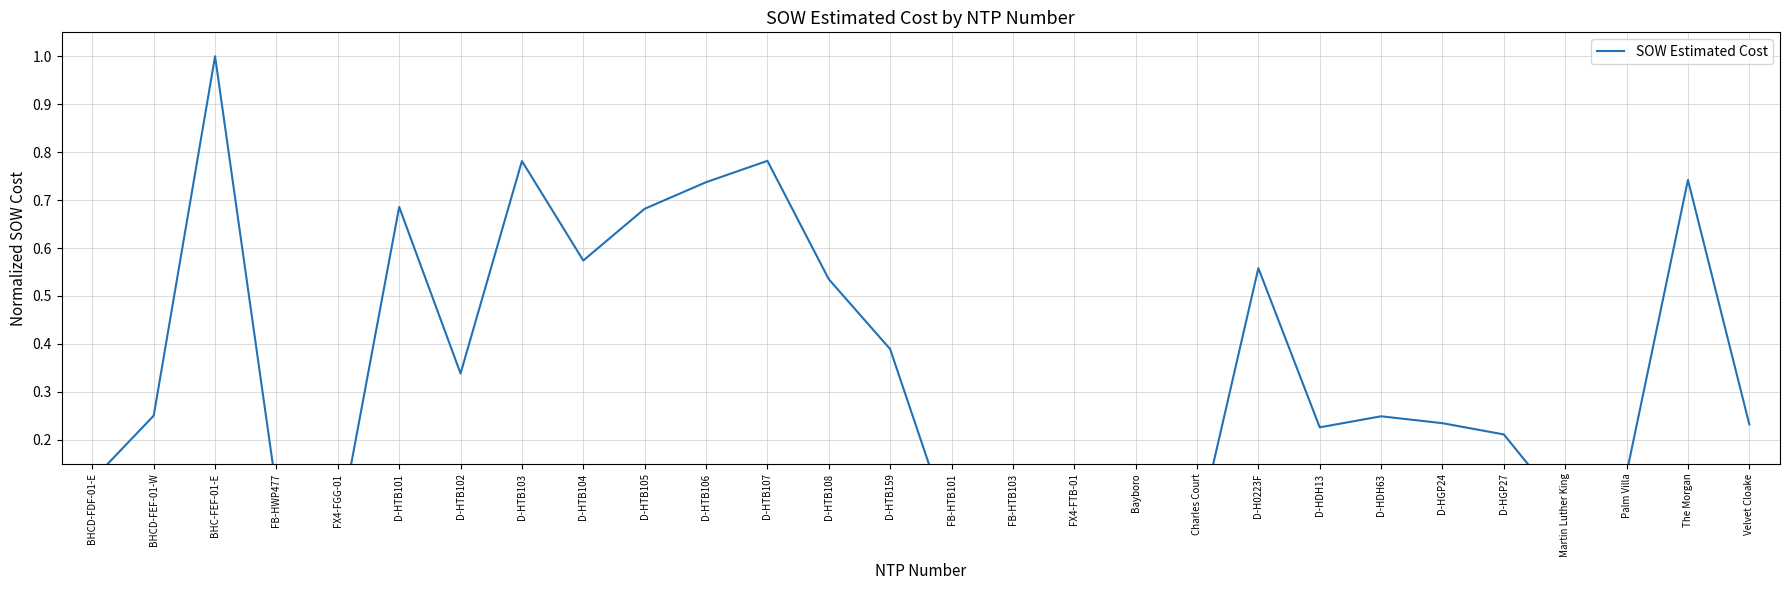

Reading left to right, extract all data points from this chart.

BHCD-FDF-01-E=0.1	BHCD-FEF-01-W=0.3	BHC-FEF-01-E=1.0	FB-HWP477=0.1	FX4-FGG-01=0.0	D-HTB101=0.7	D-HTB102=0.3	D-HTB103=0.8	D-HTB104=0.6	D-HTB105=0.7	D-HTB106=0.7	D-HTB107=0.8	D-HTB108=0.5	D-HTB159=0.4	FB-HTB101=0.0	FB-HTB103=0.1	FX4-FTB-01=0.0	Bayboro=0.1	Charles Court=0.0	D-H0223F=0.6	D-HDH13=0.2	D-HDH63=0.2	D-HGP24=0.2	D-HGP27=0.2	Martin Luther King=0.1	Palm Villa=0.1	The Morgan=0.7	Velvet Cloake=0.2